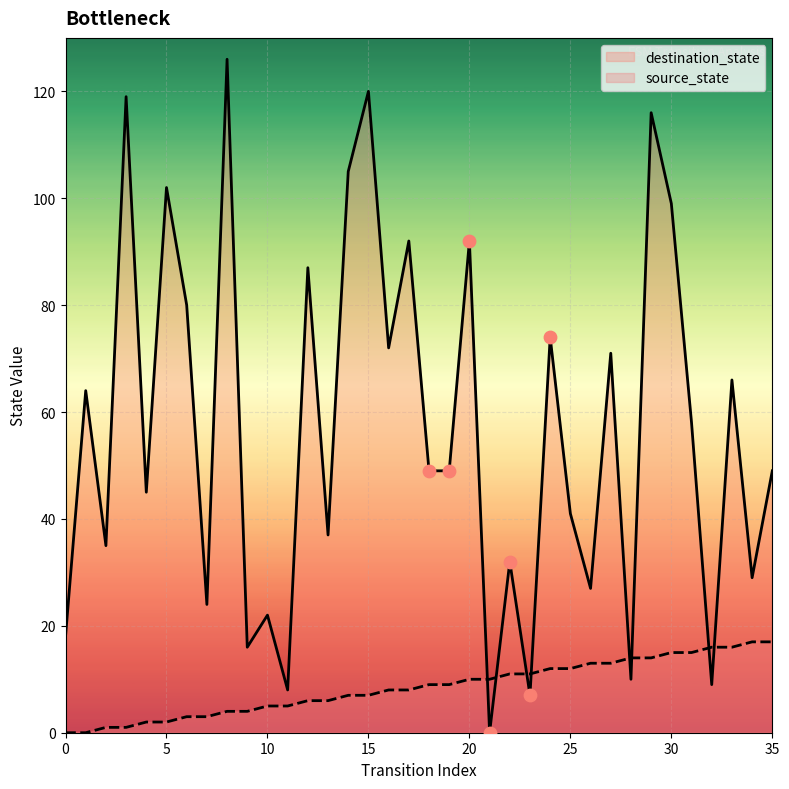

What is the total value across all series at 10?

27